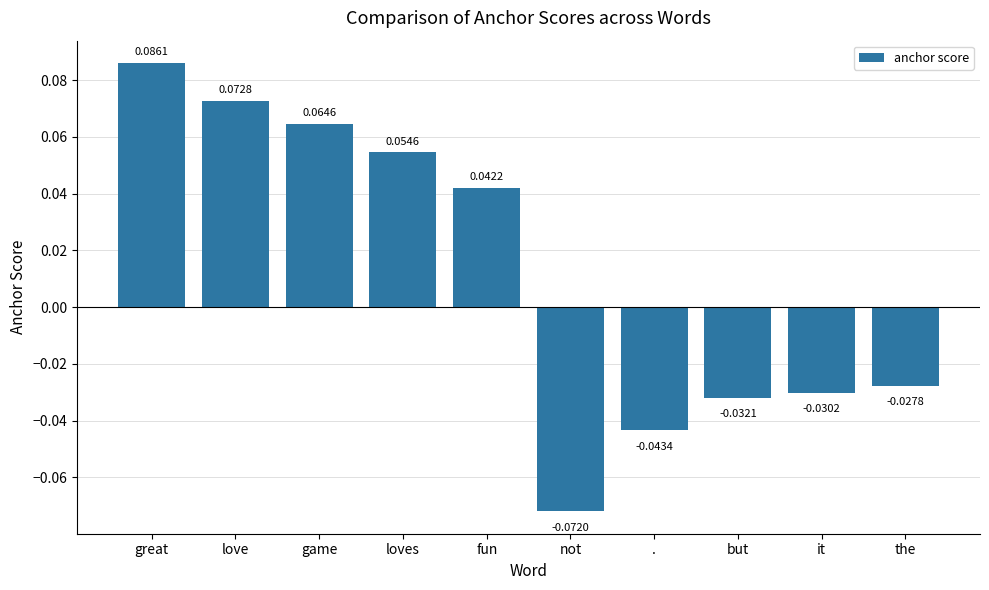

What is the label of the 9th bar from the right?

love